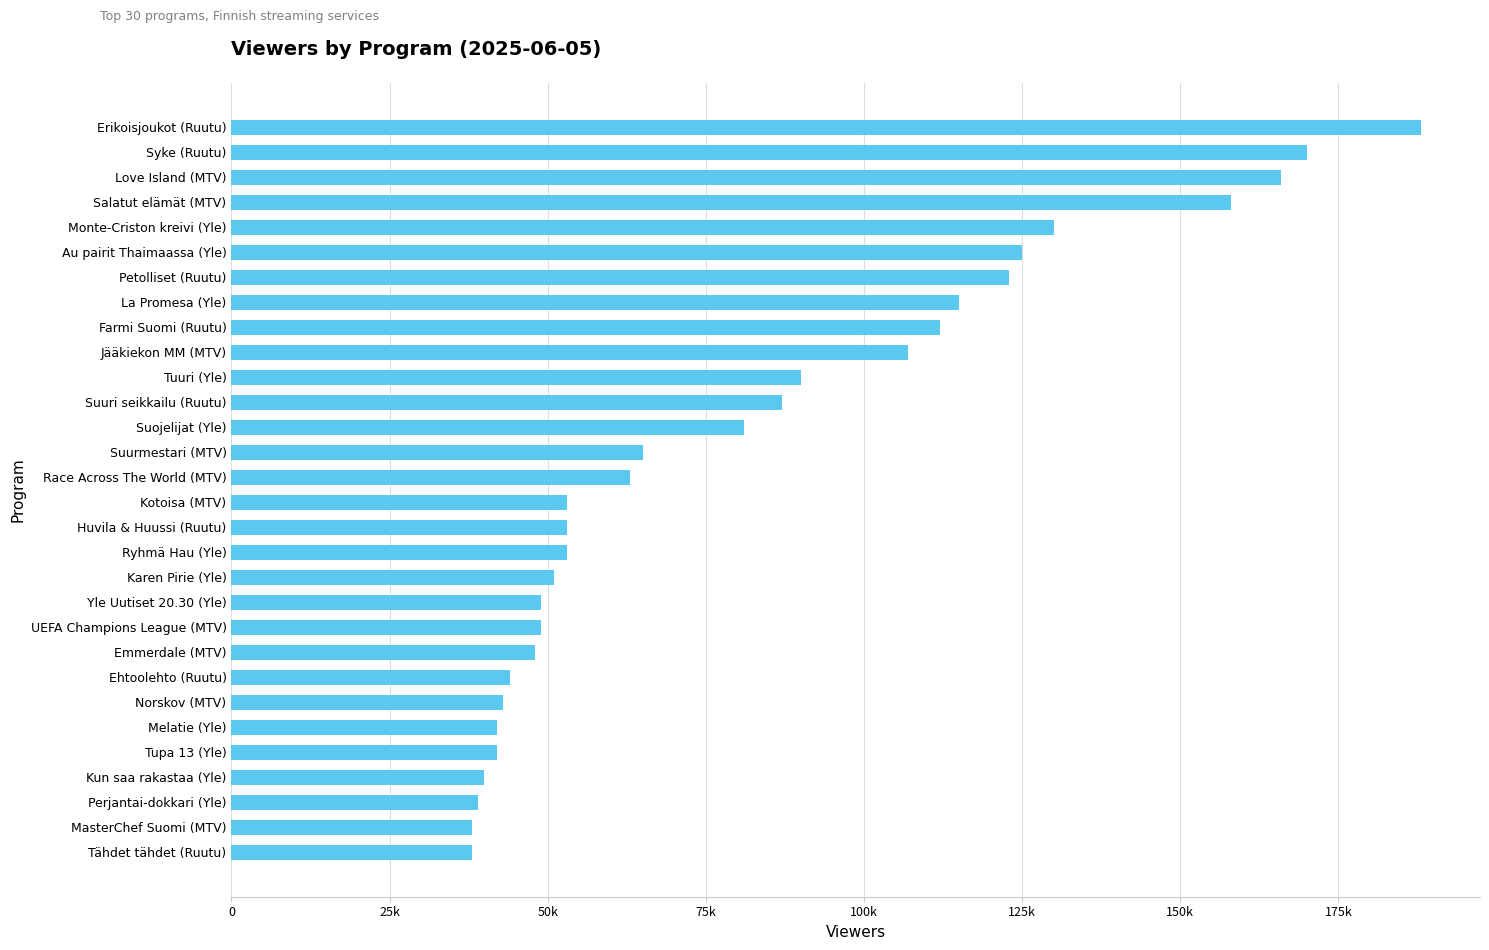

Does the chart contain any negative values?

No